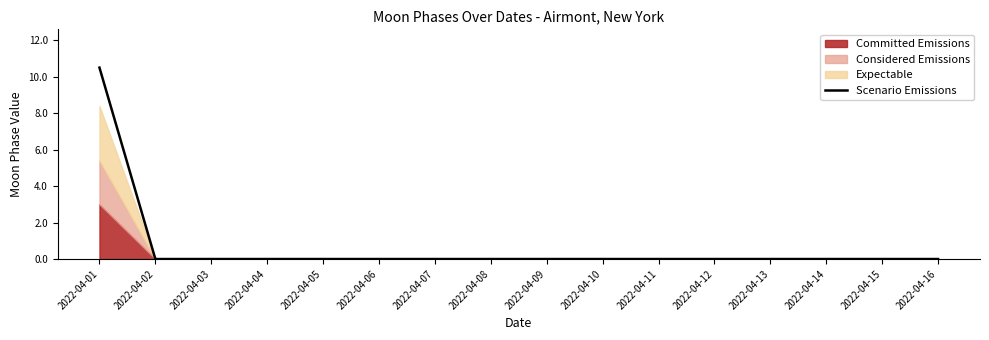

At which label is the value closest to 5?

2022-04-02